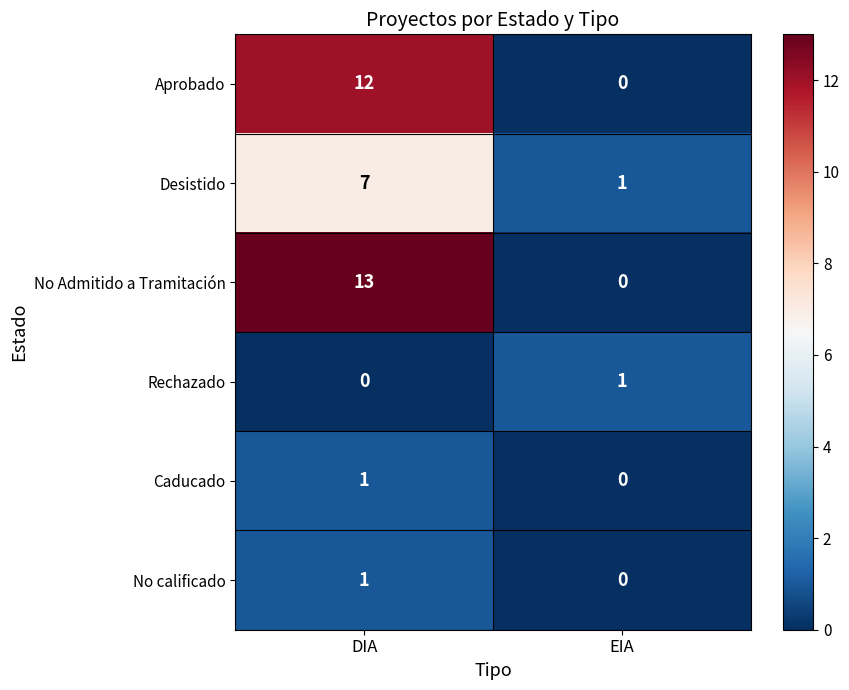

The No Admitido a Tramitación series shows 8 at EIA. True or false?

False